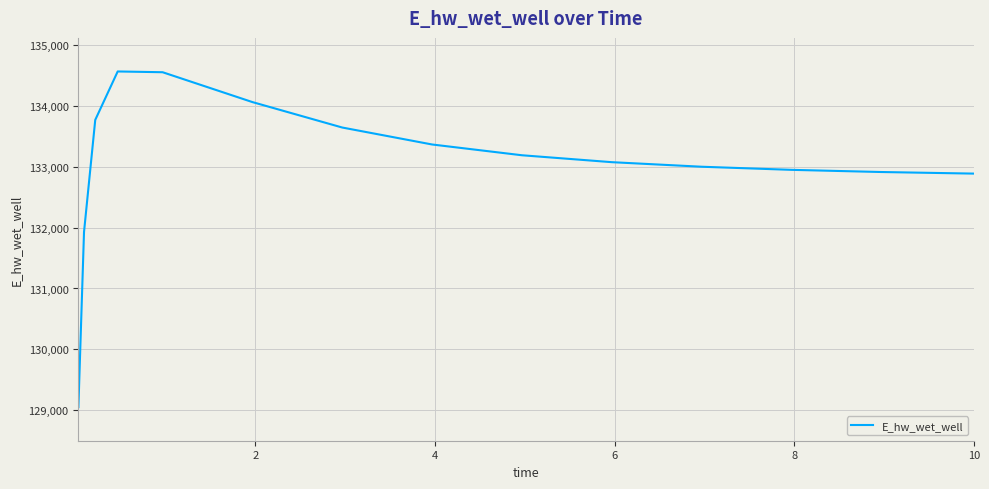

What is the difference between the maximum and minimum values?

5520.9